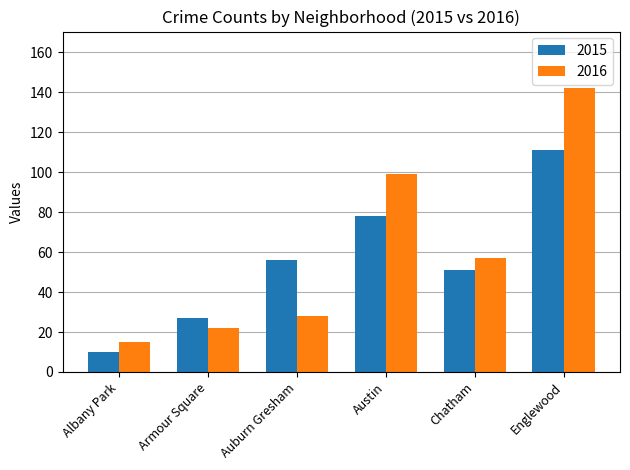

What is the difference between the highest and lowest values at Chatham?

6